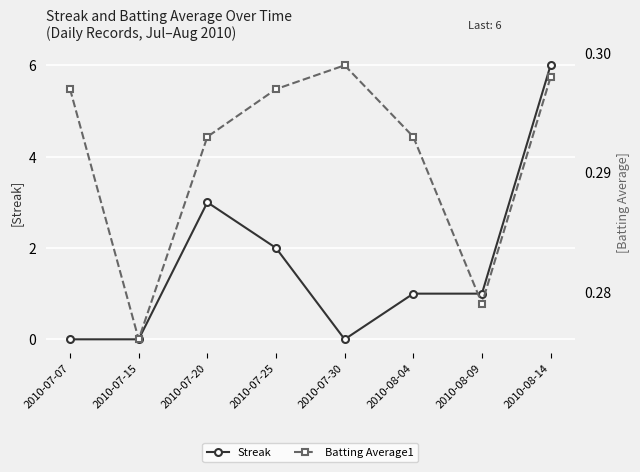

Which series ends up on top after the final intersection of Batting Average1 and Streak?

Streak